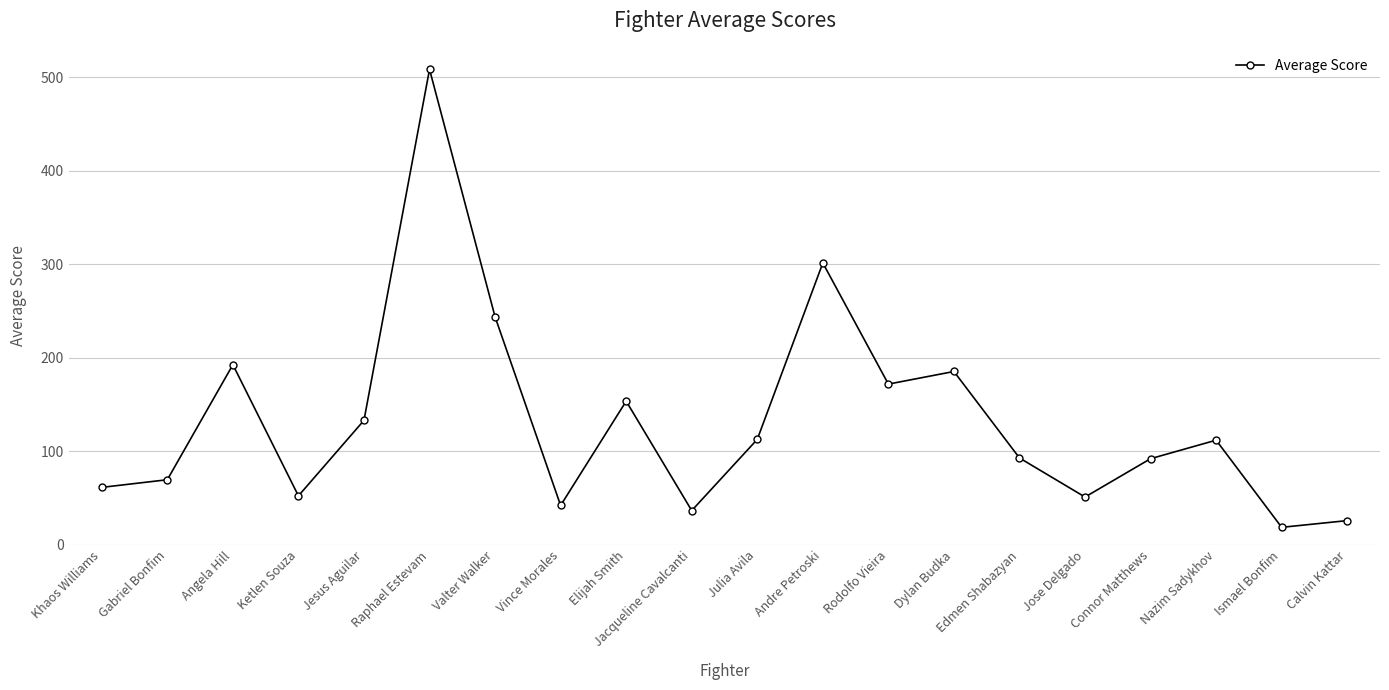

What is the difference between the second highest and minimum values?

282.7